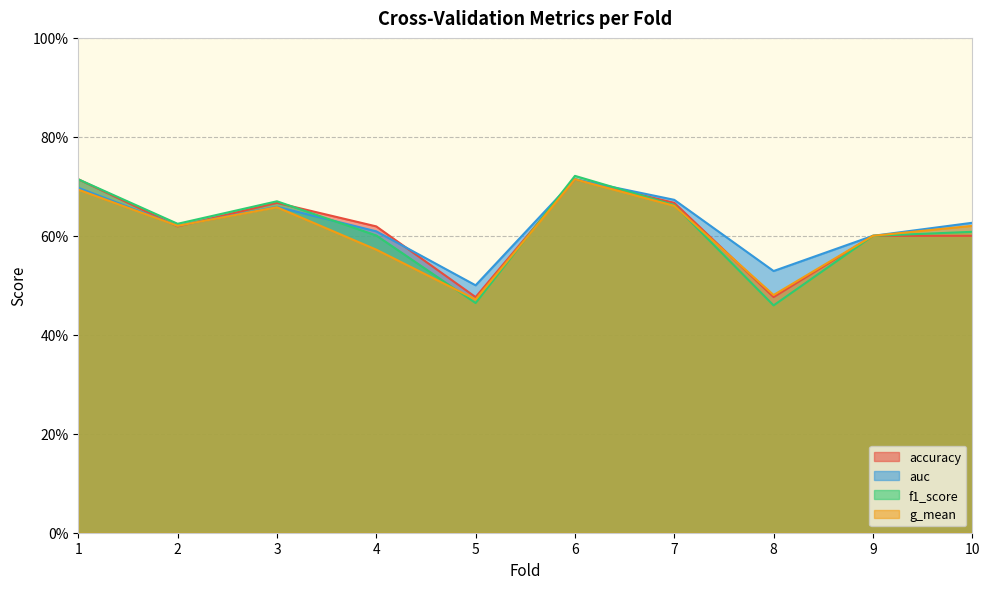

Where is accuracy nearest to the value 0?

5